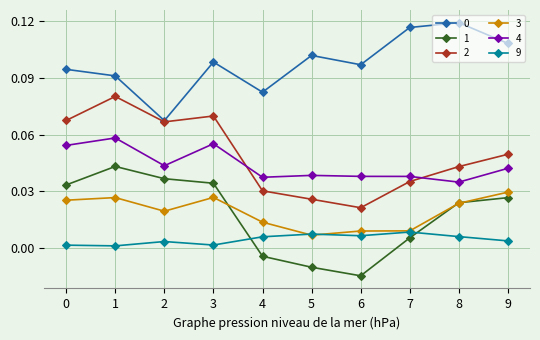

True or false: 4 and 9 cross at least once.

False